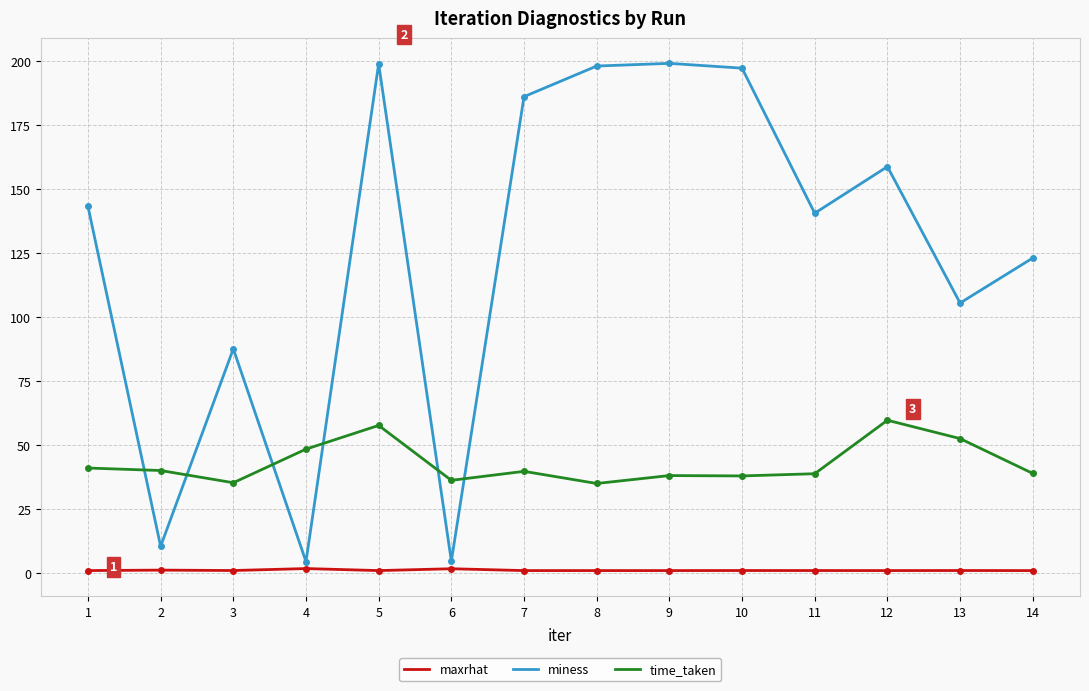

Which series ends up on top after the final intersection of miness and time_taken?

miness